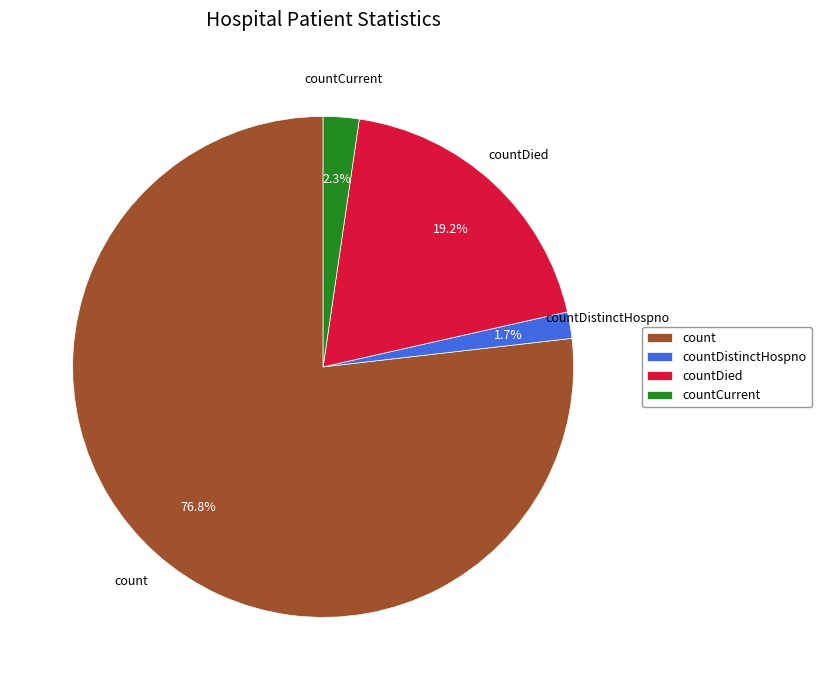

Is there a majority slice in this chart?

Yes